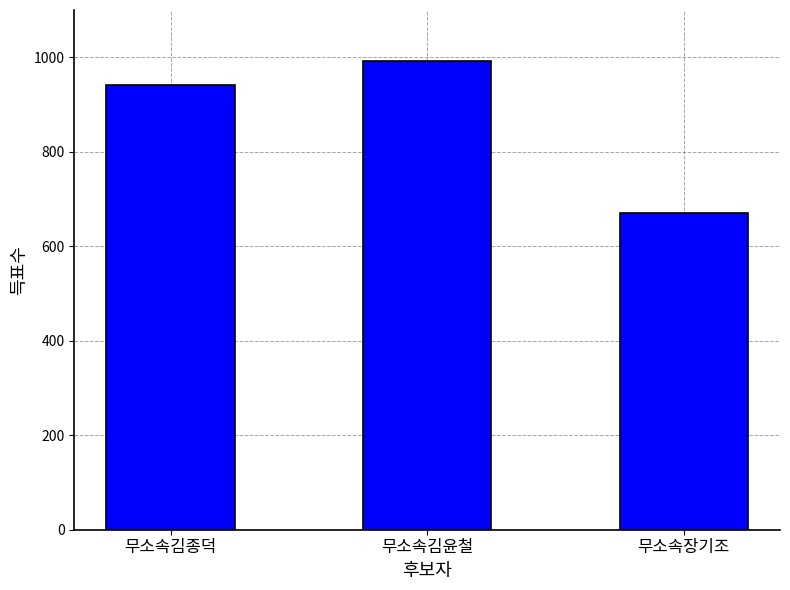

True or false: the data shows 249 at 무소속김윤철.

False